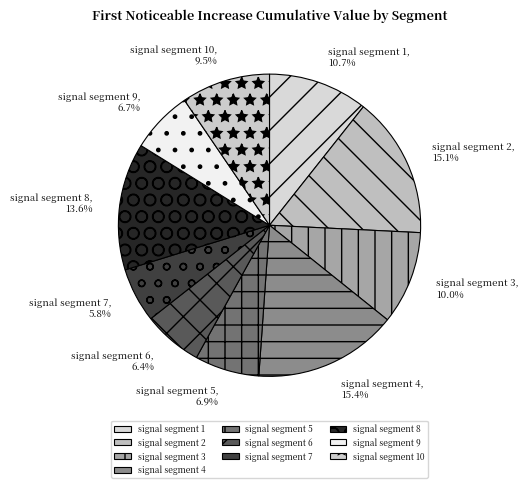

Is it true that signal segment 3 is 4% of the pie?

False